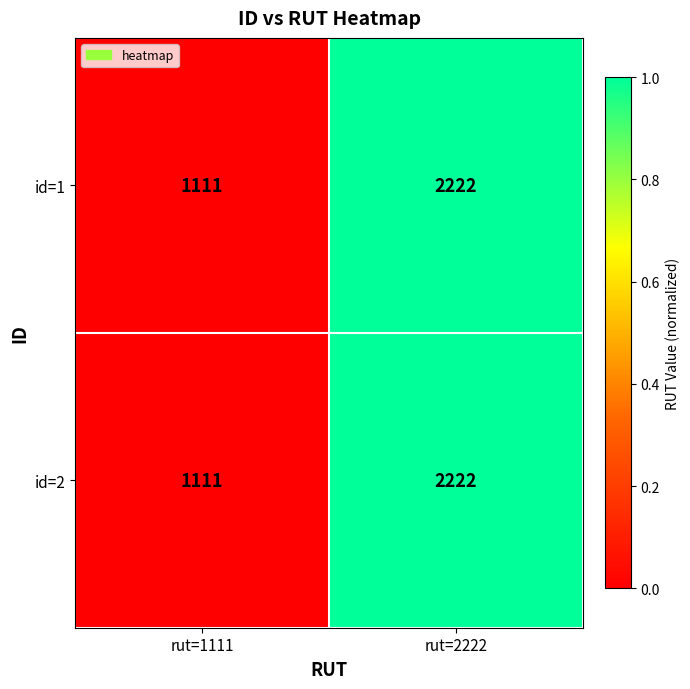

What is the difference between the id=2 values at rut=2222 and rut=1111?

1111